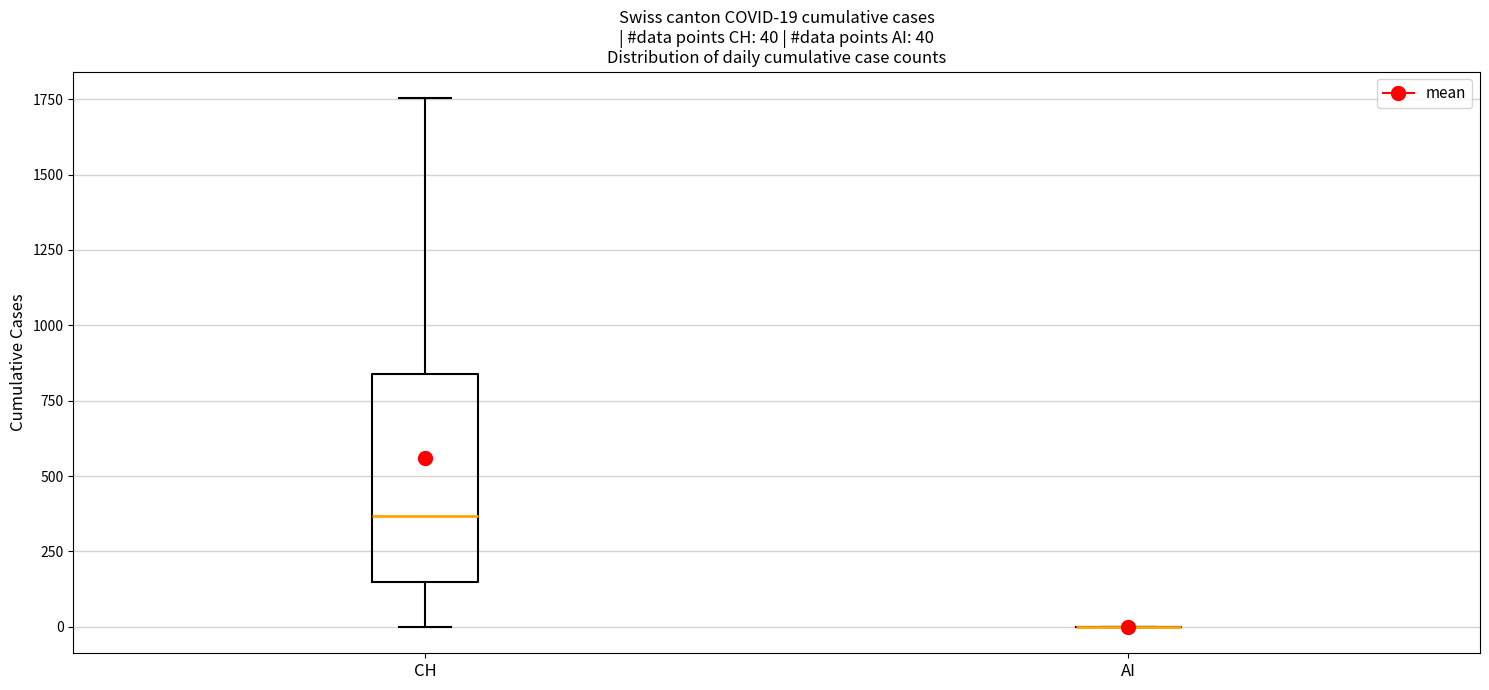

Comparing the boxes themselves (not the whiskers), which one is the tallest?

CH